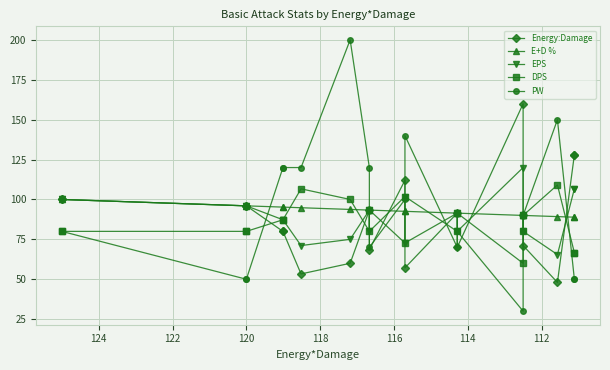

True or false: Energy:Damage has more than 0 points higher than both neighbors.

True